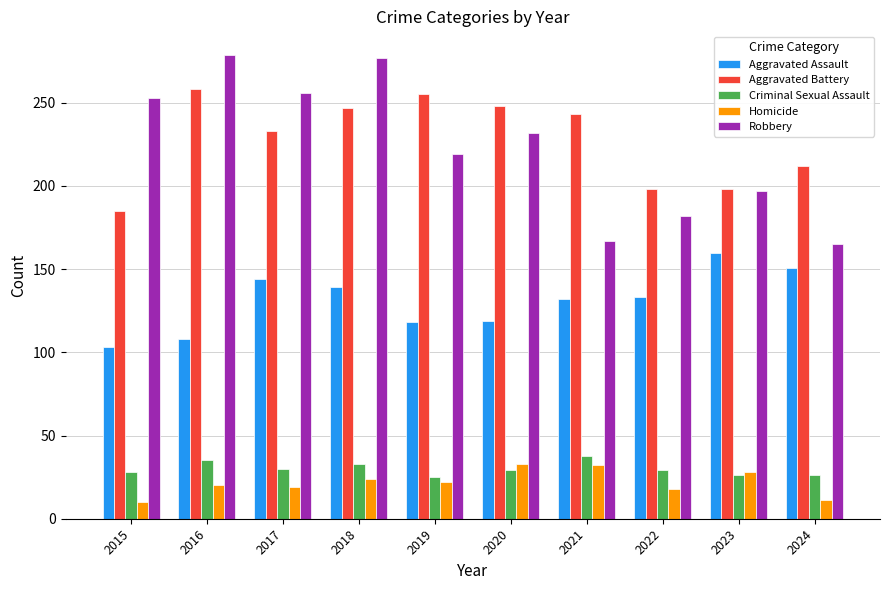

What is the maximum value shown in the chart?

279